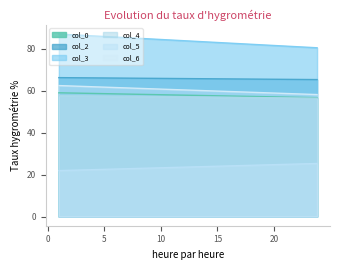

Is it true that col_0 equals 31.3 at 1?

False